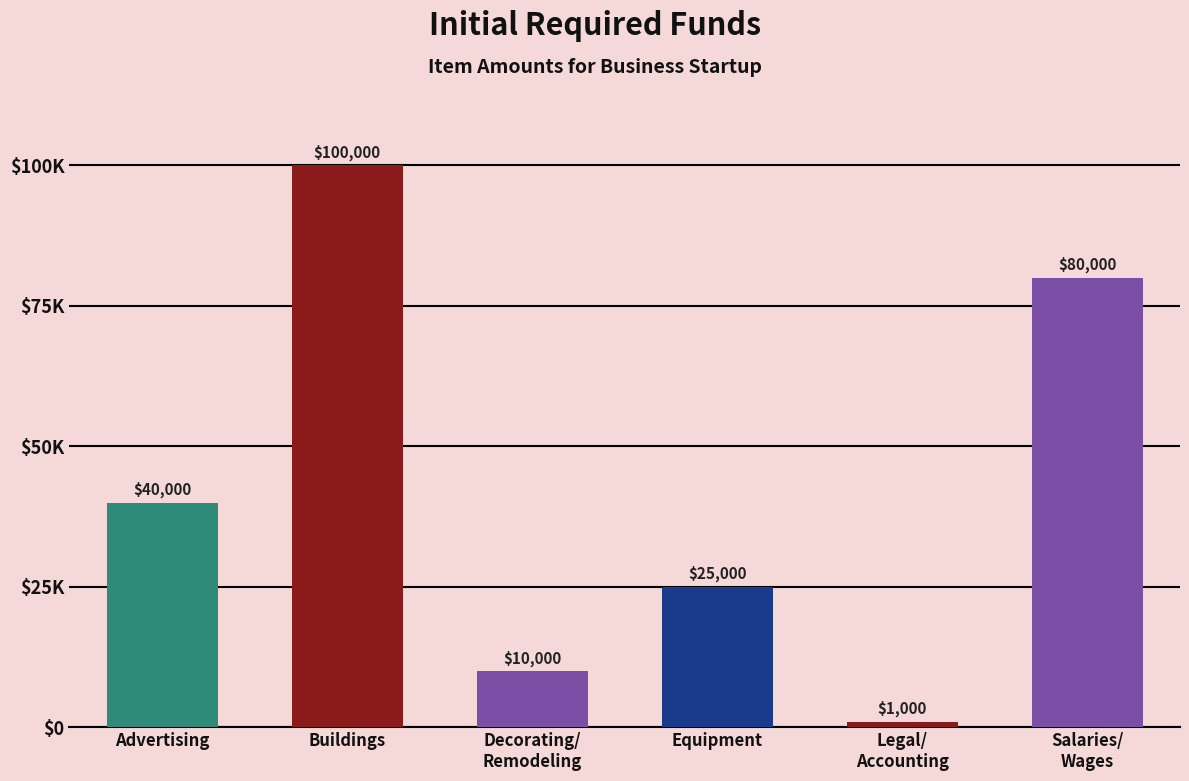

What is the difference between the maximum and second lowest values?

90000